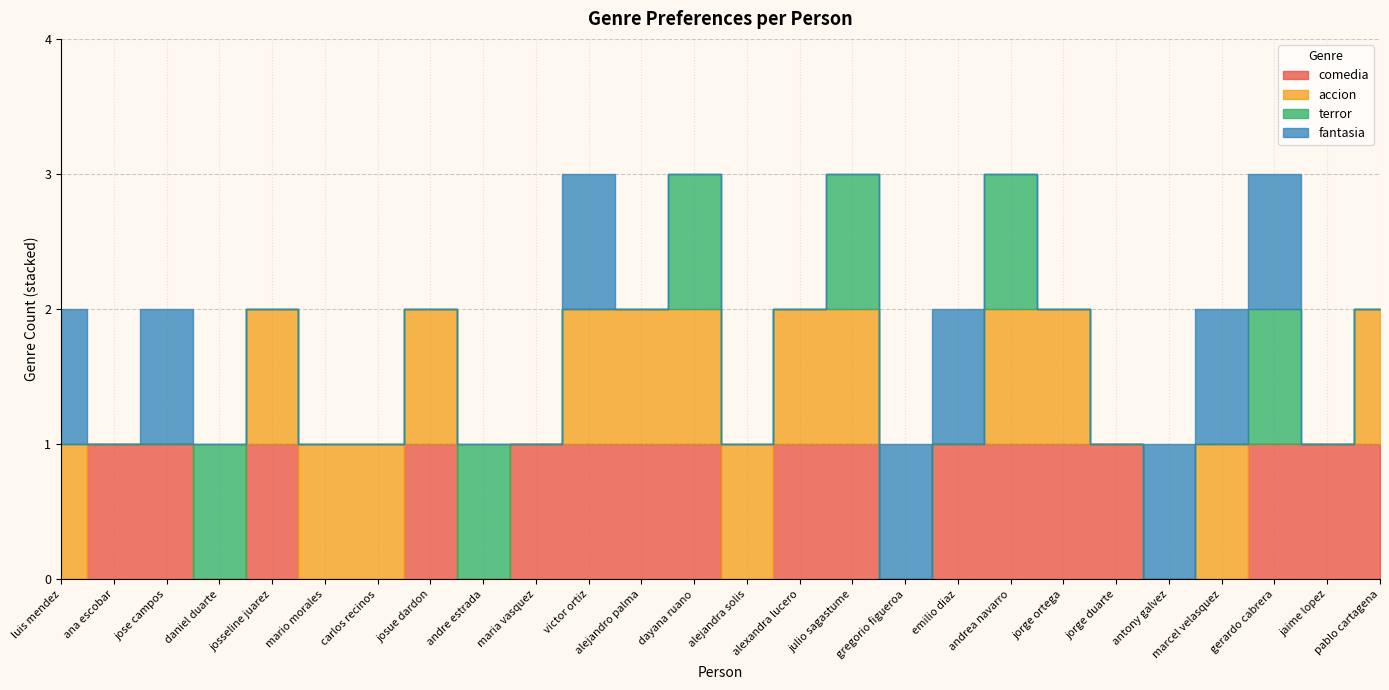

Count the number of data series in this chart.

4